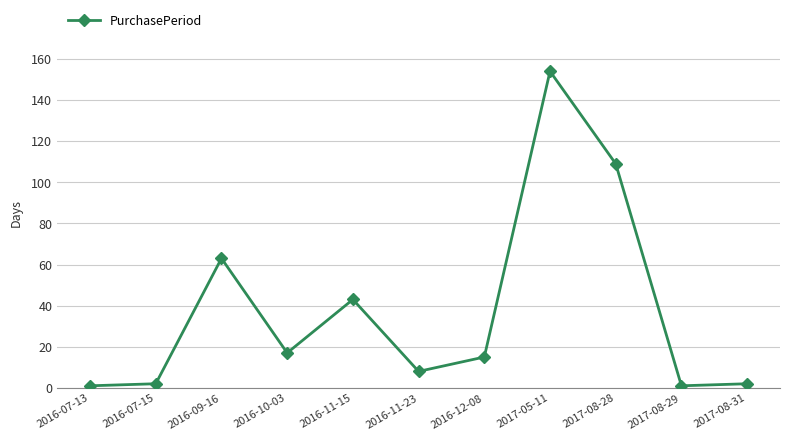

How many interior local peaks (higher than both neighbors) does the data have?

3